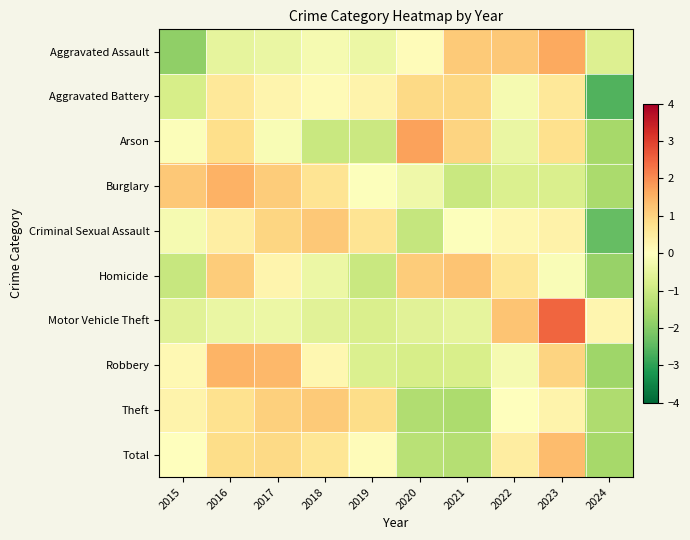

Rank the series at 2023 from lowest to highest value.

Burglary, Homicide, Theft, Criminal Sexual Assault, Aggravated Battery, Arson, Robbery, Total, Aggravated Assault, Motor Vehicle Theft